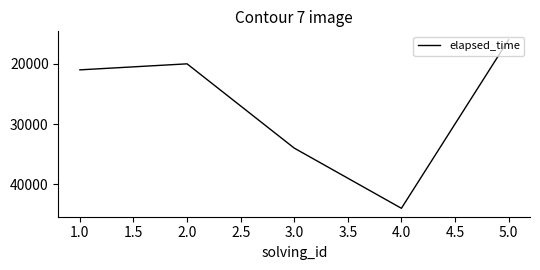

List the labels in order of value, smallest first.

5.0, 2.0, 1.0, 3.0, 4.0